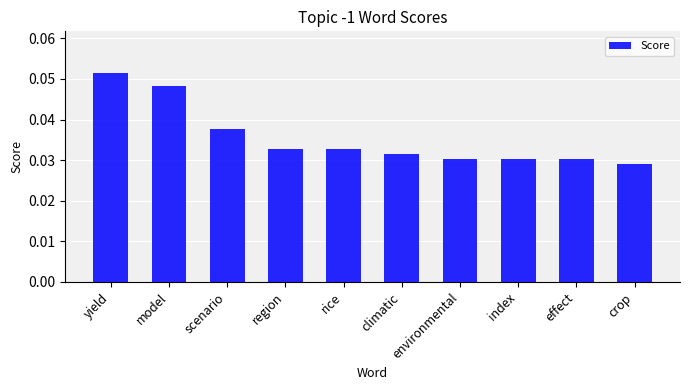

The chart shows a value of 0.1 at climatic. True or false?

False